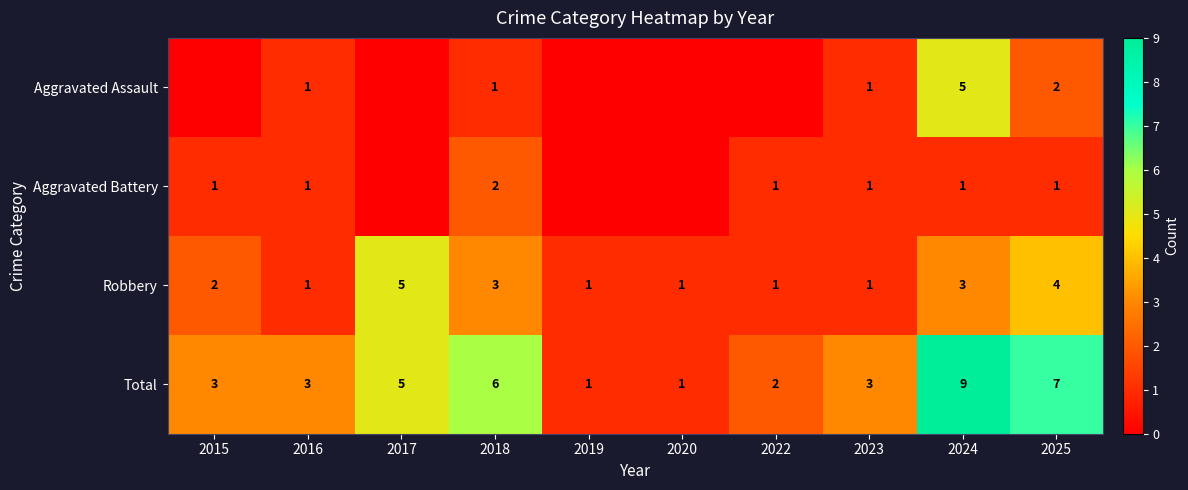

What is the difference between the maximum and minimum values in the Robbery series?

4